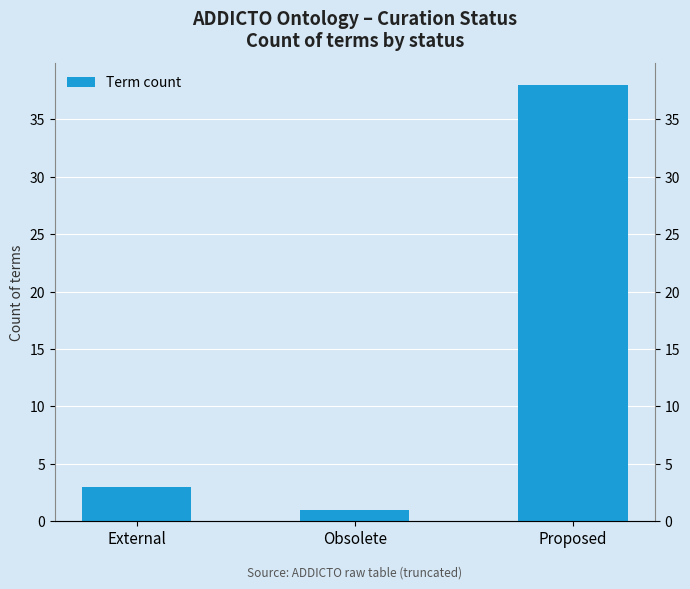

What is the value of the 1st bar from the left?

3